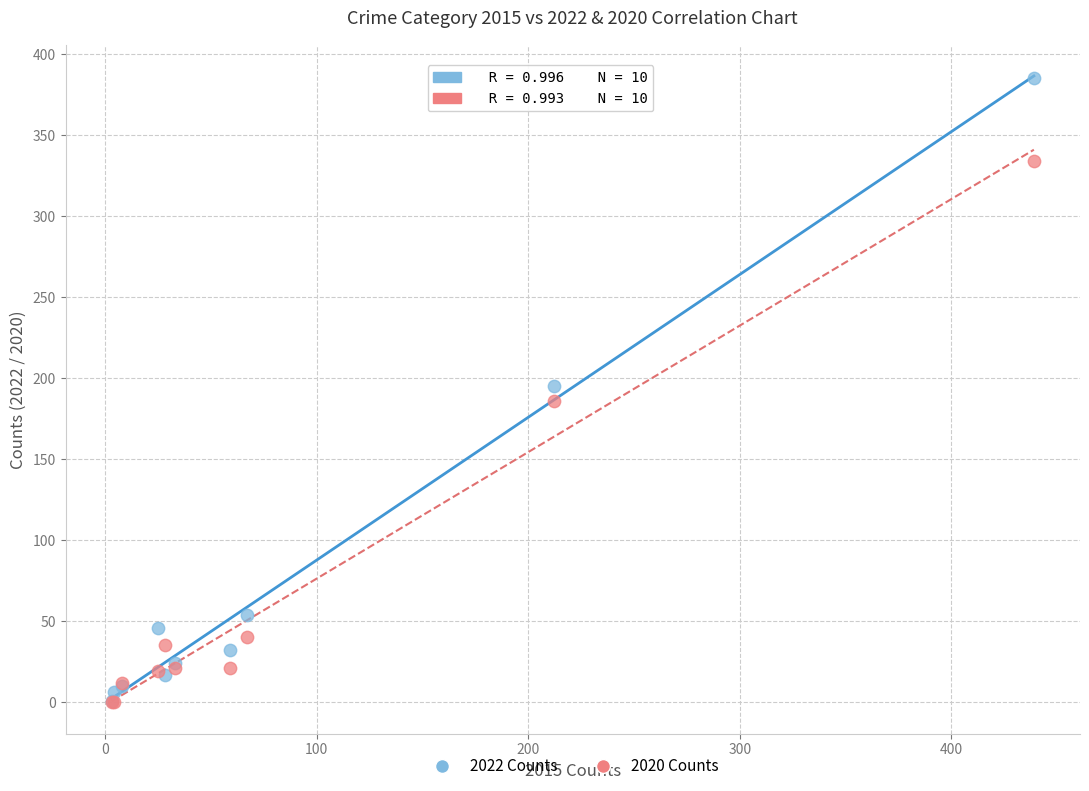

In the 2020 Counts series, what Y value is closest to 167?

186